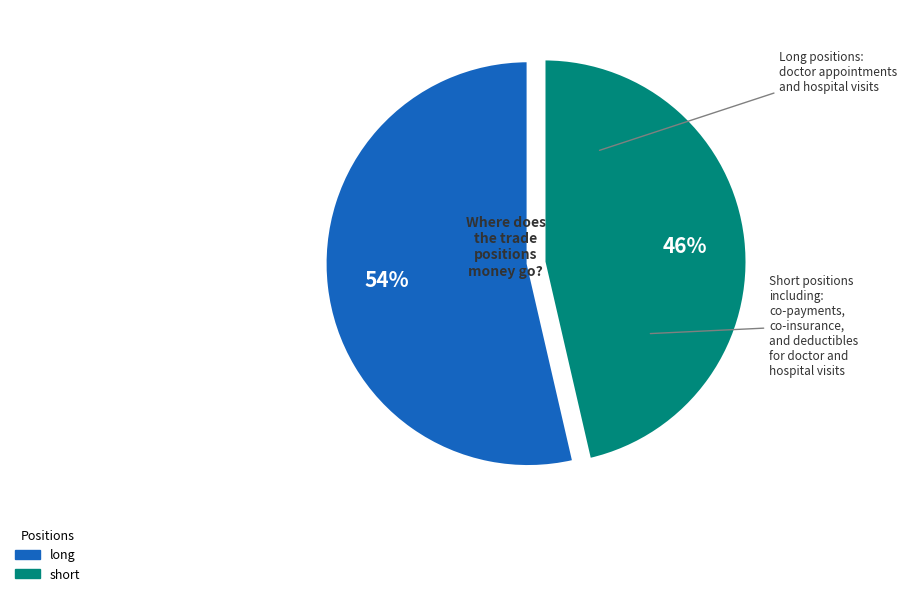

Is it true that short is 35% of the pie?

False